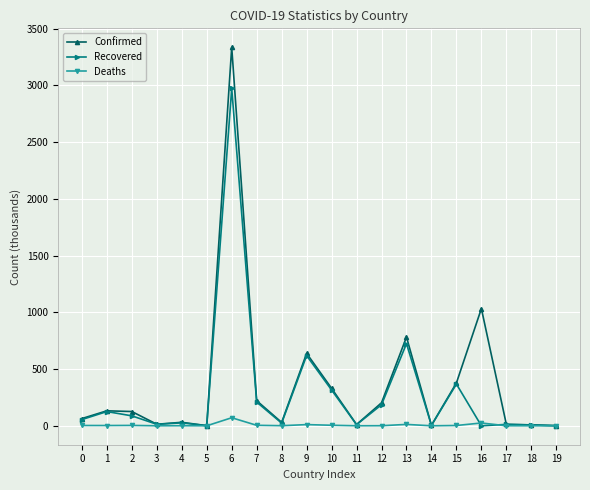

Which series has the largest range (max minus min)?

Confirmed